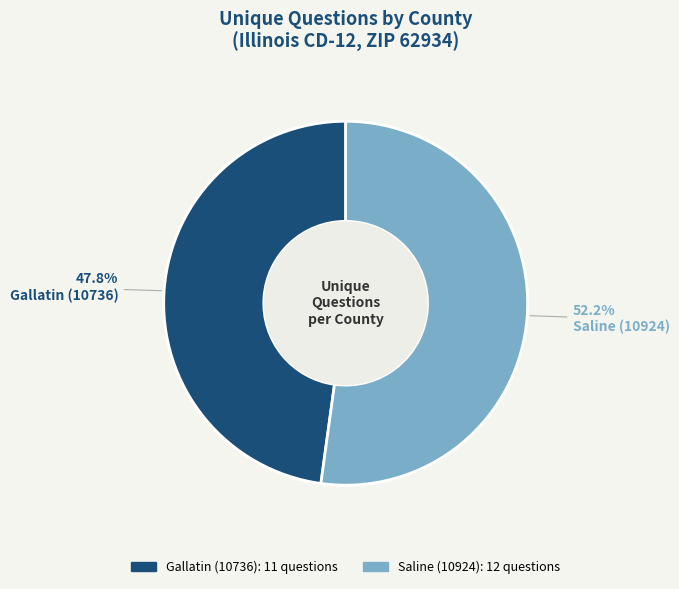

The Saline (10924) slice represents 52% of the pie. True or false?

True